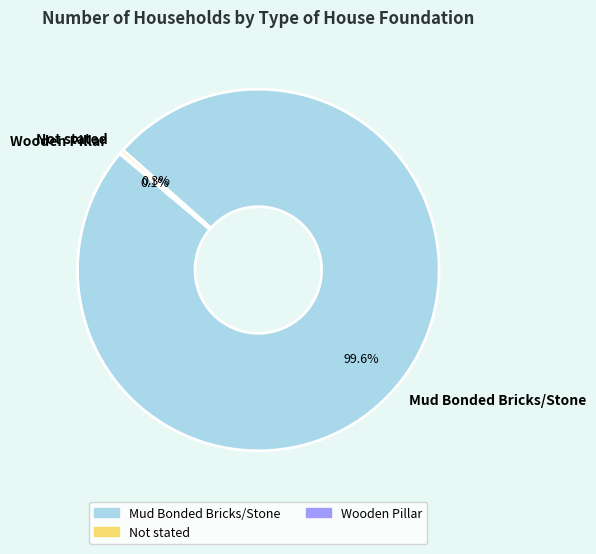

What is the total percentage of Mud Bonded Bricks/Stone and Not stated?

99.9%